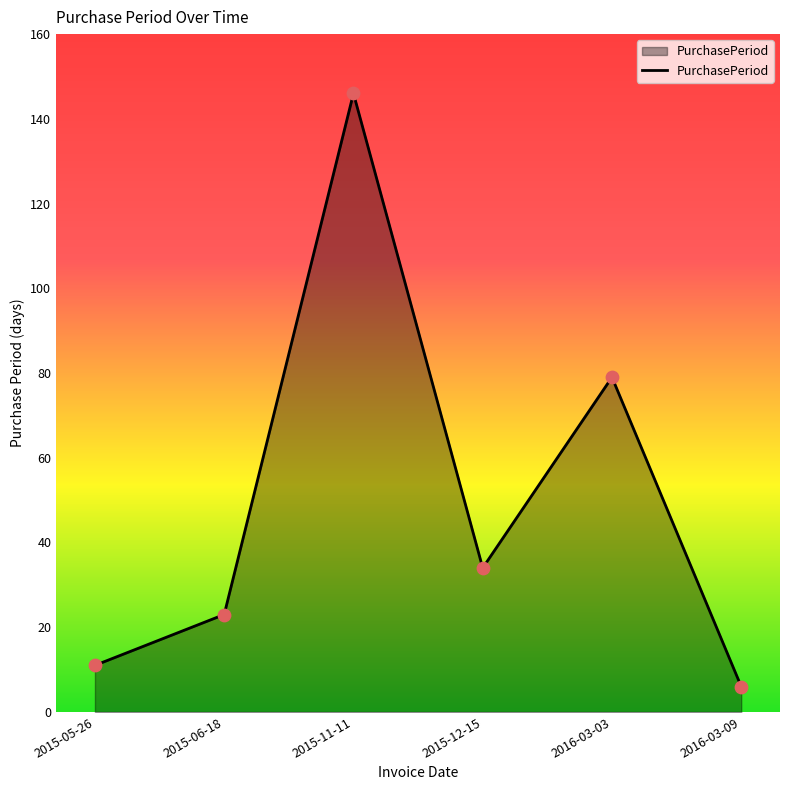

Which has a higher value, 2016-03-09 or 2015-05-26?

2015-05-26